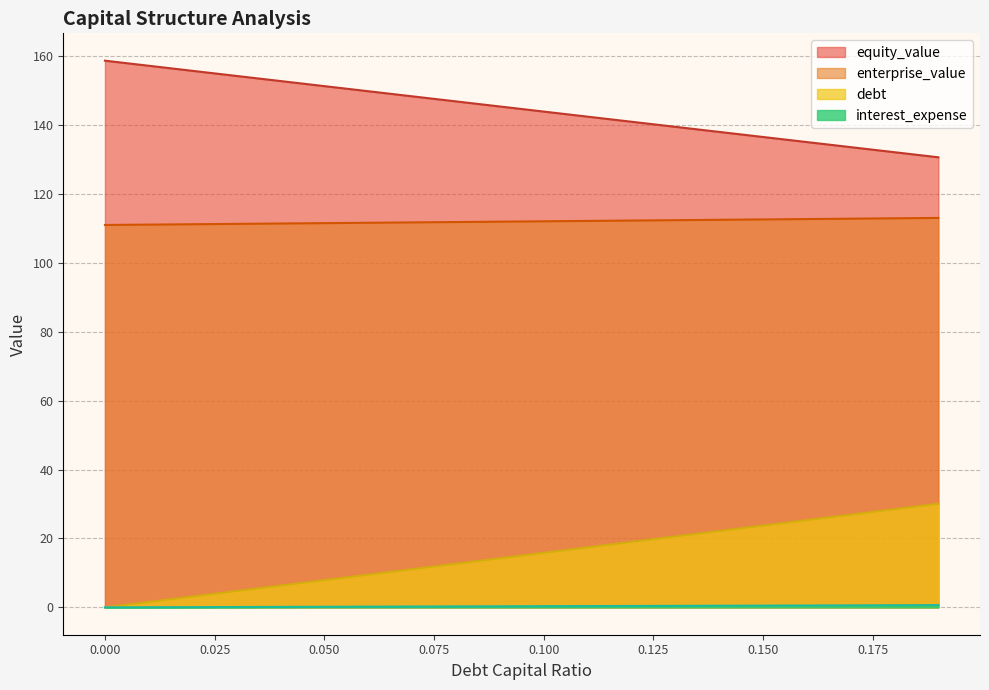

What is the value of the equity_value point at the 2nd from the left?

157.2